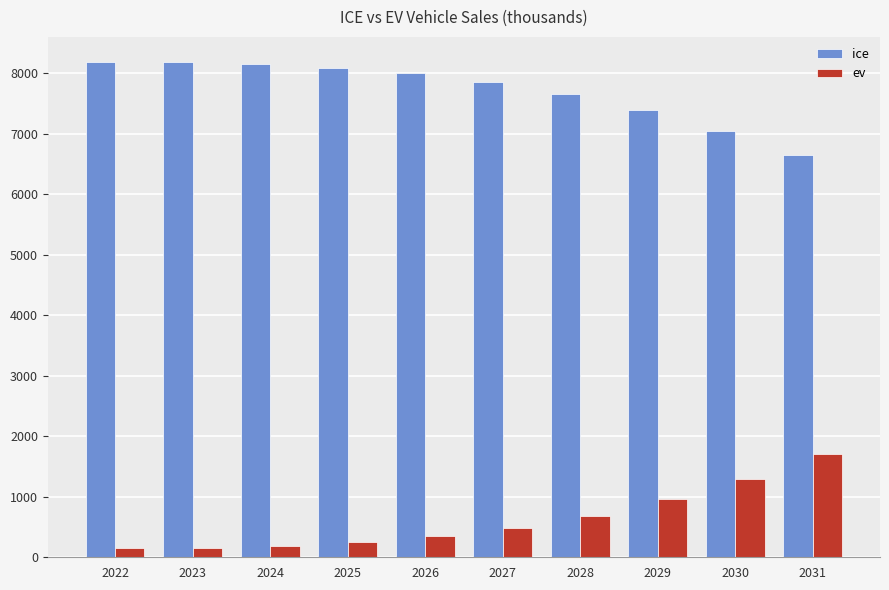

What is the sum of the ice values at 2026 and 2024?

16148.7